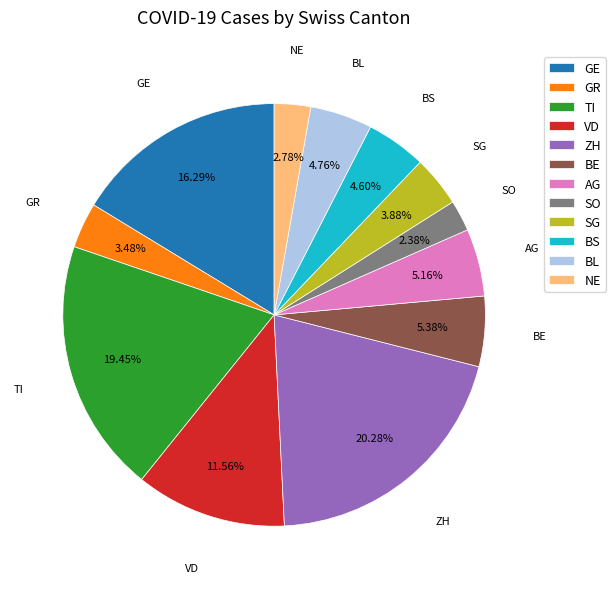

Combined, do TI and VD account for over 50%?

No